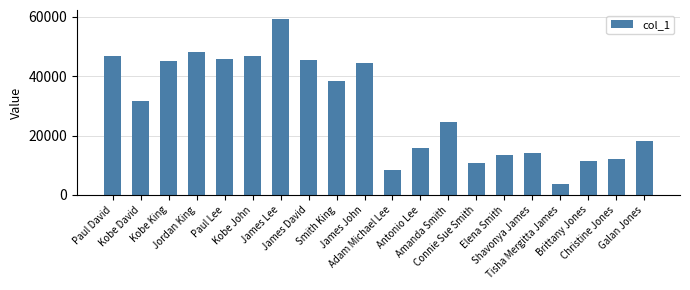

What is the value of the 16th bar from the left?

13994.4